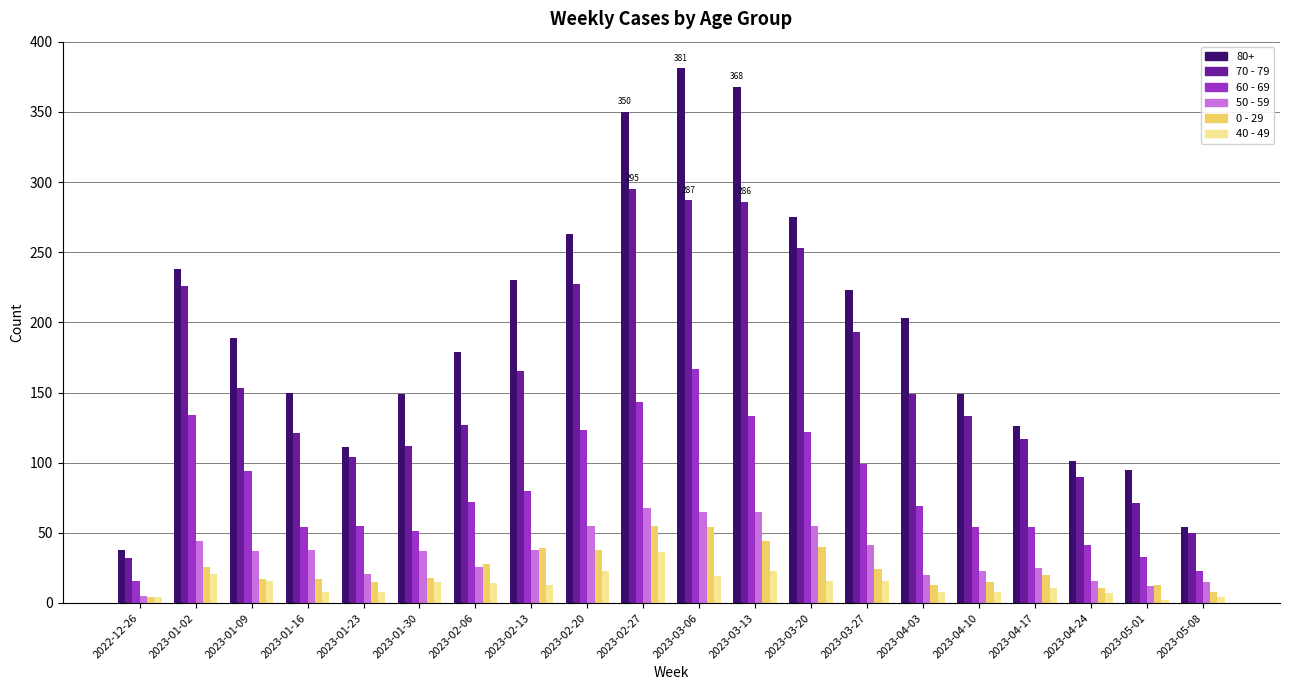

The value of 60 - 69 at 2023-03-27 is 63. True or false?

False